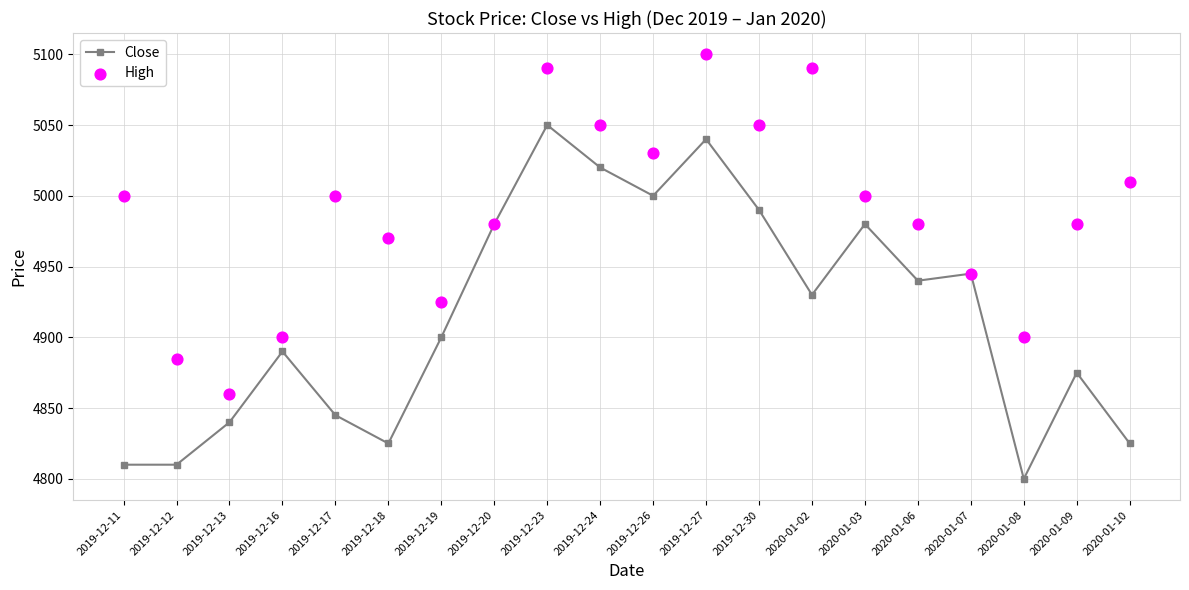

Is the value of High at 2020-01-07 greater than the value of Close at 2019-12-23?

No